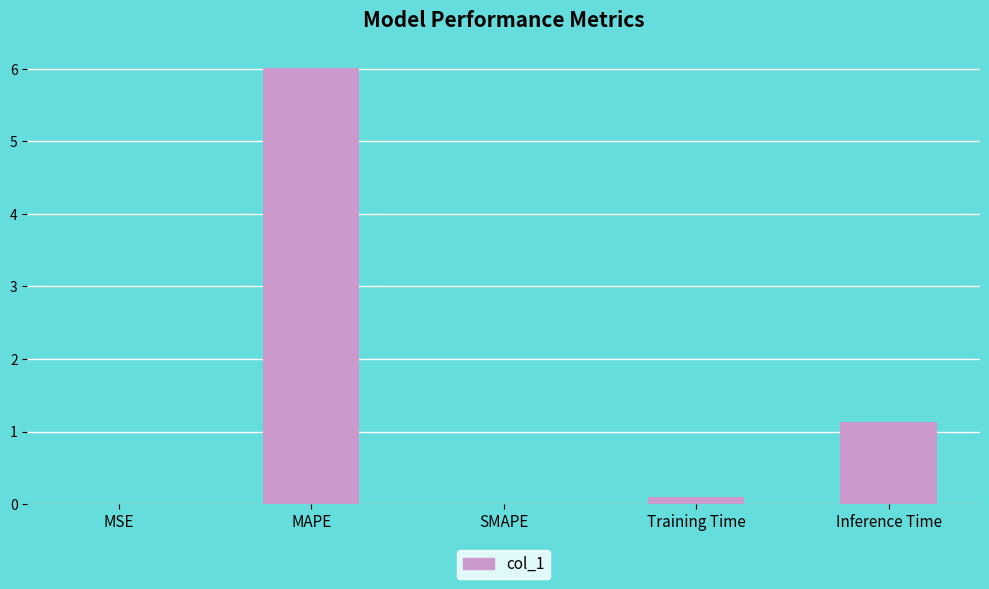

Are the bars horizontal?

No